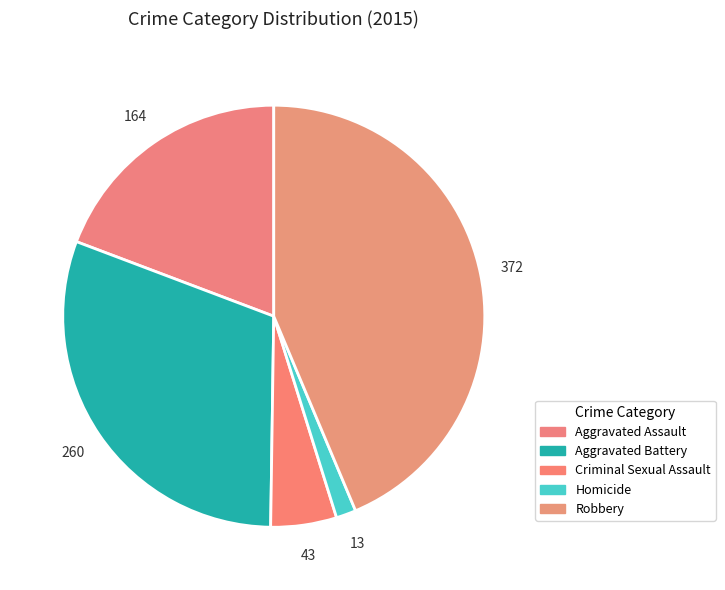

How many segments does this pie chart have?

5